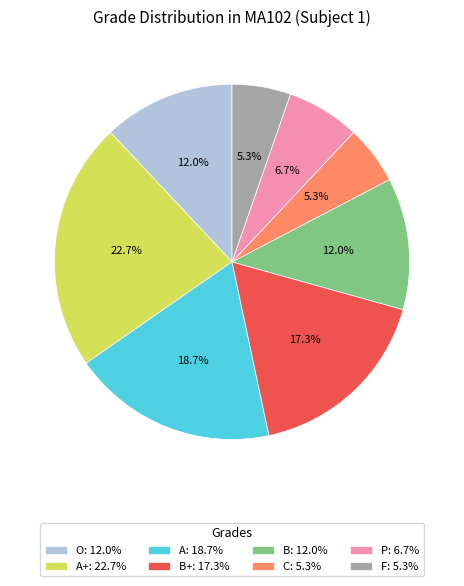

Approximately how many times larger is the value at F: 5.3% compared to A: 18.7%?

0.3